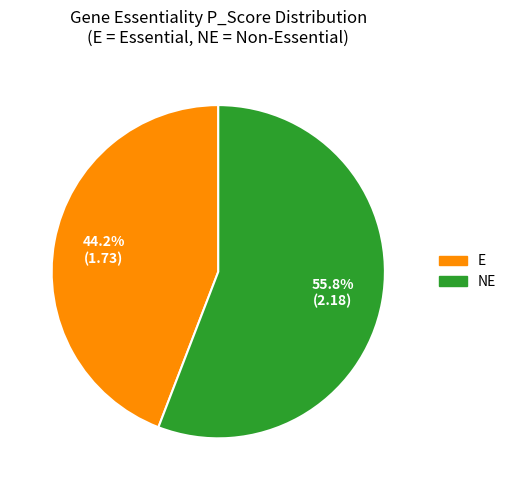

Between NE and E, which is larger?

NE